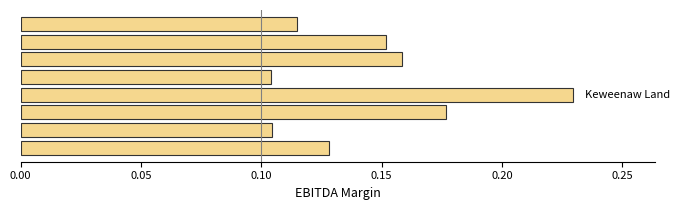

What is the sum of all values?

1.2